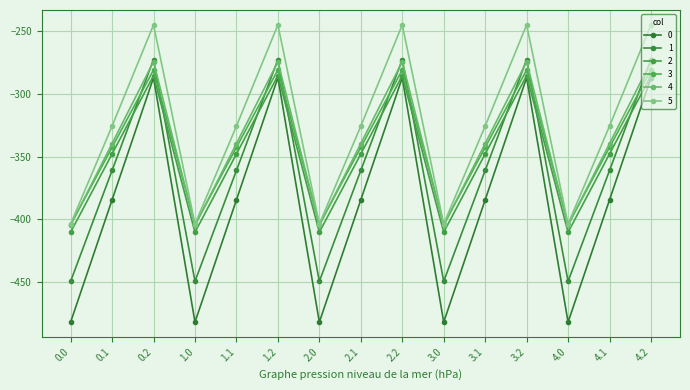

Between 0.0 and 3.2, which series saw the biggest shift?

0